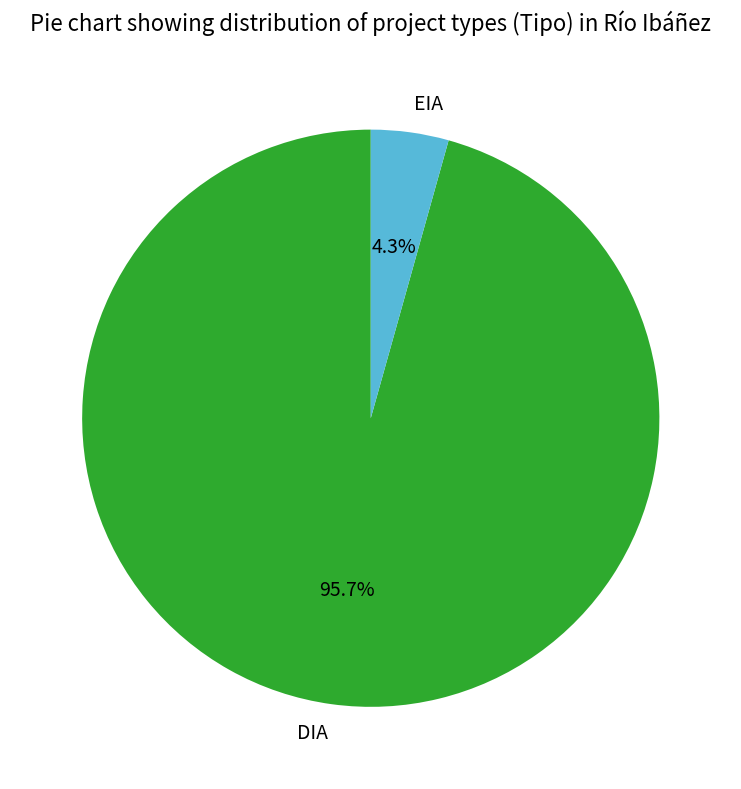

What is the smallest slice in the pie chart?

EIA